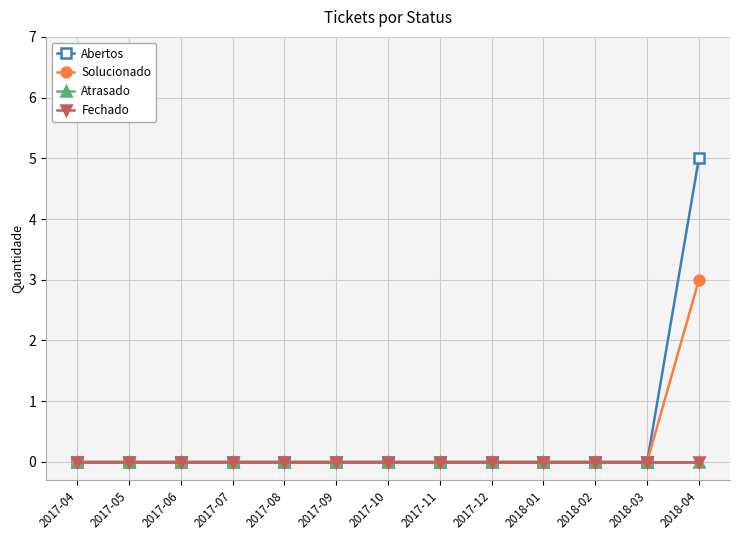

Is this an area chart (filled region under the line)?

No